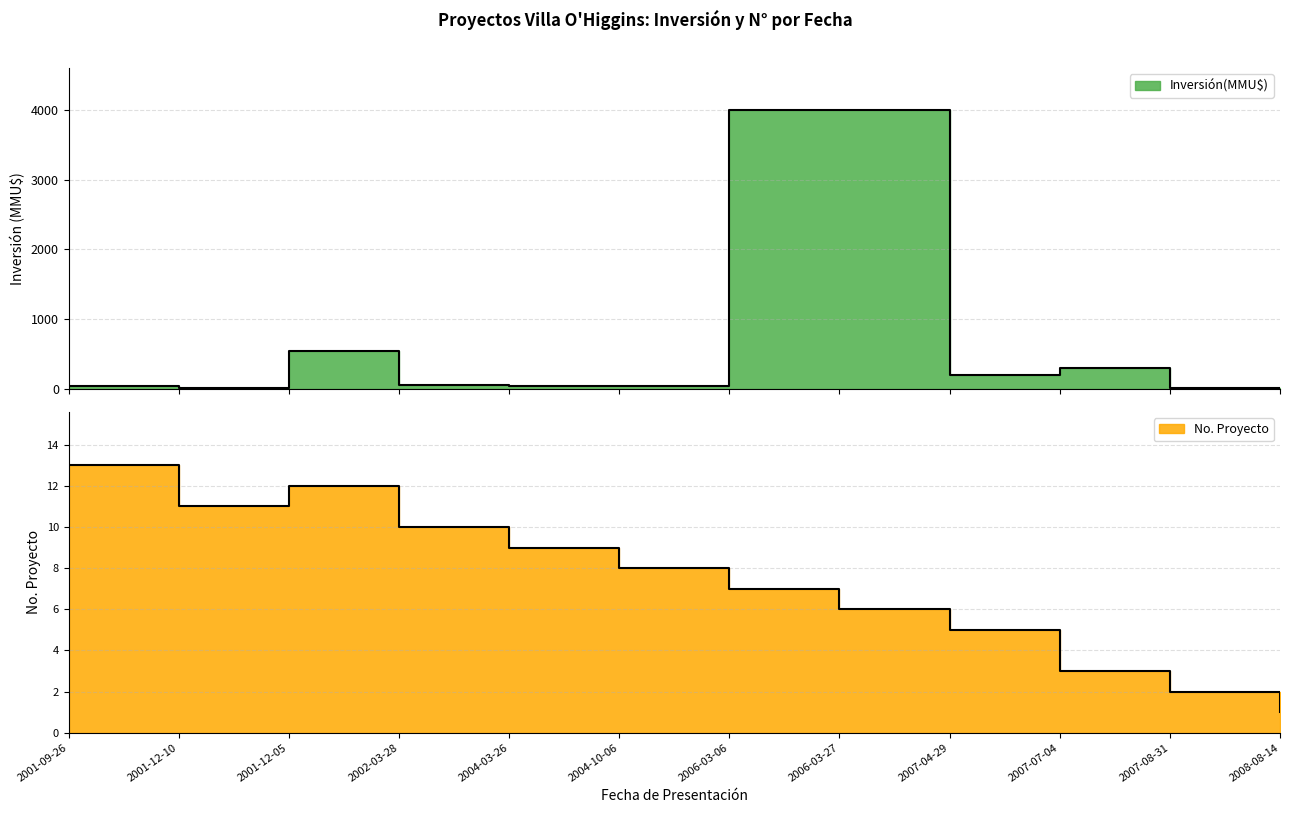

What is the maximum value for Inversión(MMU$)?

4000.0